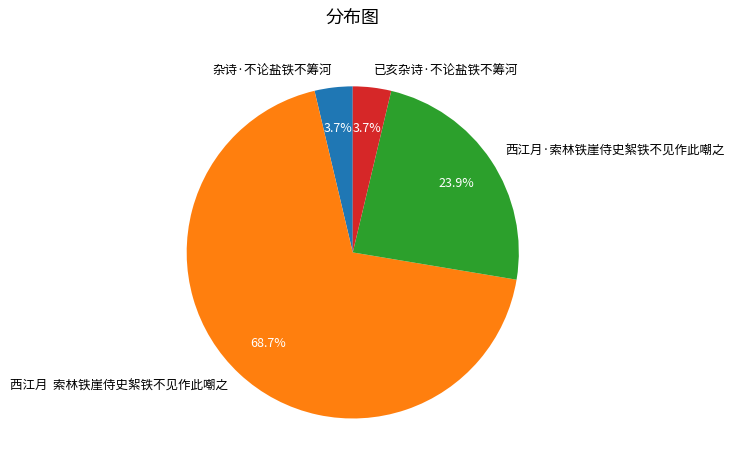

True or false: 杂诗·不论盐铁不筹河 accounts for 4% of the total.

True